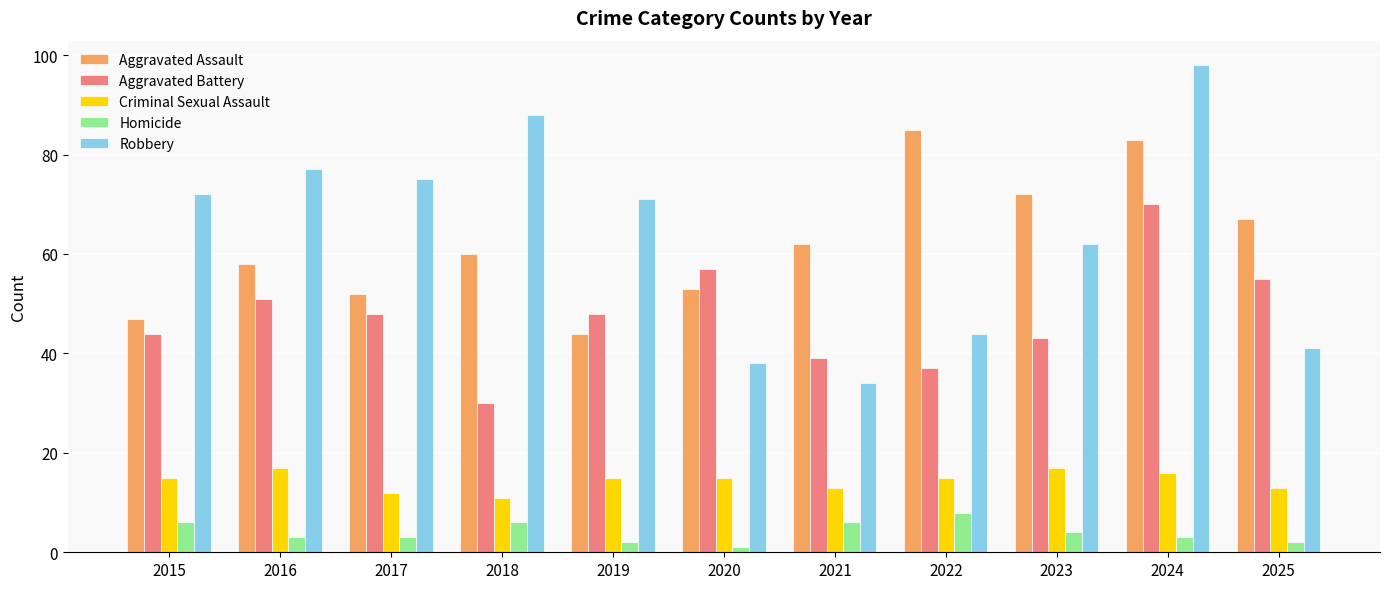

Reading left to right, list all the values displayed in this chart.

Aggravated Assault: 2015=47	2016=58	2017=52	2018=60	2019=44	2020=53	2021=62	2022=85	2023=72	2024=83	2025=67
Aggravated Battery: 2015=44	2016=51	2017=48	2018=30	2019=48	2020=57	2021=39	2022=37	2023=43	2024=70	2025=55
Criminal Sexual Assault: 2015=15	2016=17	2017=12	2018=11	2019=15	2020=15	2021=13	2022=15	2023=17	2024=16	2025=13
Homicide: 2015=6	2016=3	2017=3	2018=6	2019=2	2020=1	2021=6	2022=8	2023=4	2024=3	2025=2
Robbery: 2015=72	2016=77	2017=75	2018=88	2019=71	2020=38	2021=34	2022=44	2023=62	2024=98	2025=41